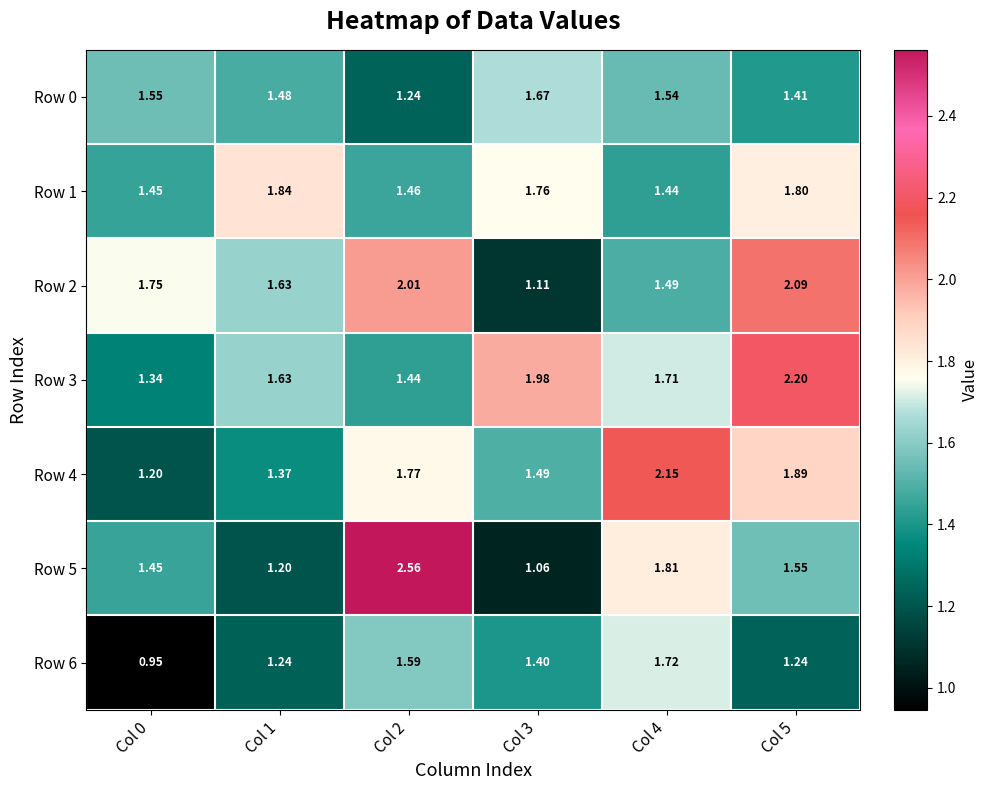

List the series in order of their peak value, lowest first.

Row 0, Row 6, Row 1, Row 2, Row 4, Row 3, Row 5